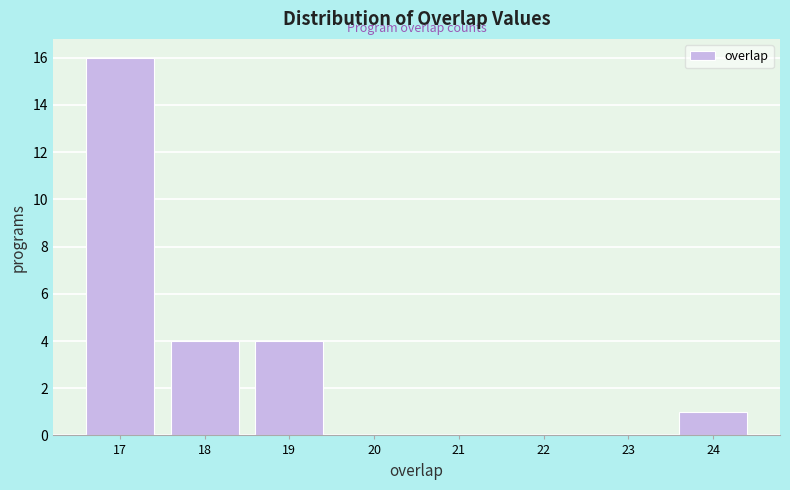

Reading left to right, list every bar in this chart as the range it spans on the x-axis followed by its height. The values are not printed on the chart, so give them approximately, as read against the axis.

16.5 to 17.5: 16
17.5 to 18.5: 4
18.5 to 19.5: 4
19.5 to 20.5: 0
20.5 to 21.5: 0
21.5 to 22.5: 0
22.5 to 23.5: 0
23.5 to 24.5: 1